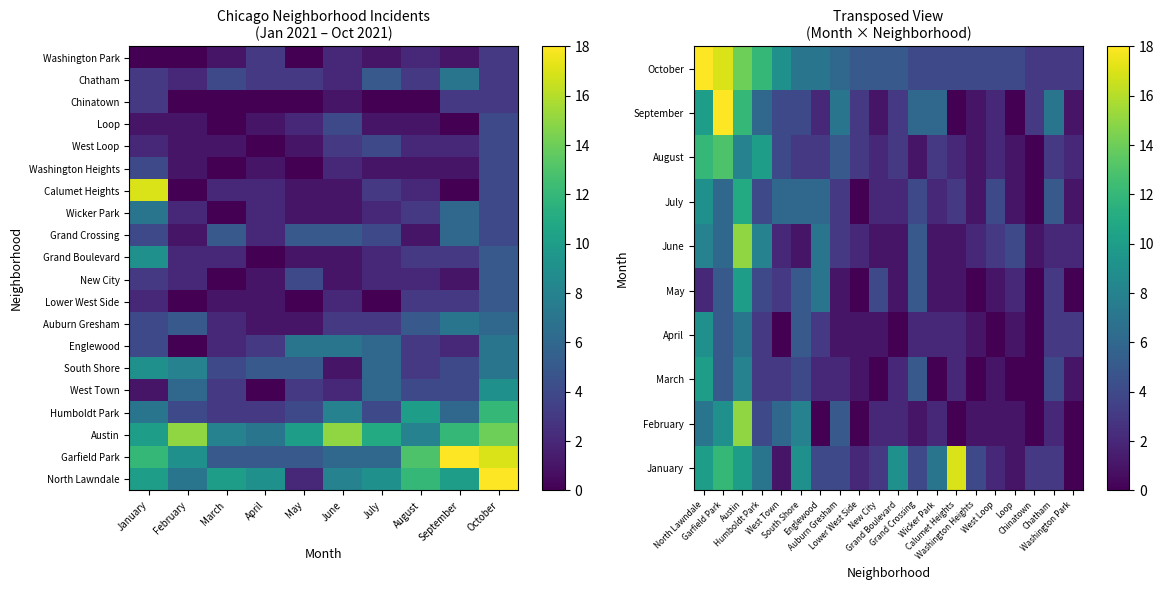

What is the minimum value for Grand Crossing?

1